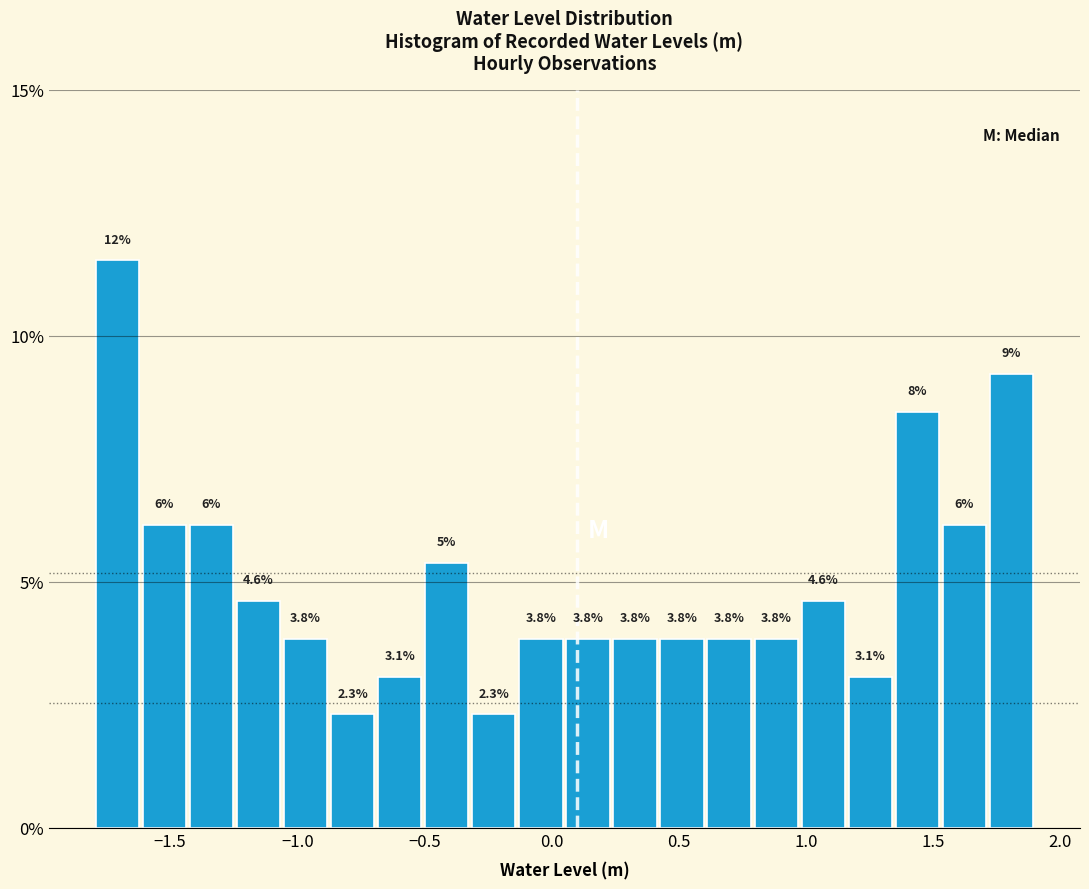

Read against the x-axis, roughly where is the centre of the tallest bar?

-1.70